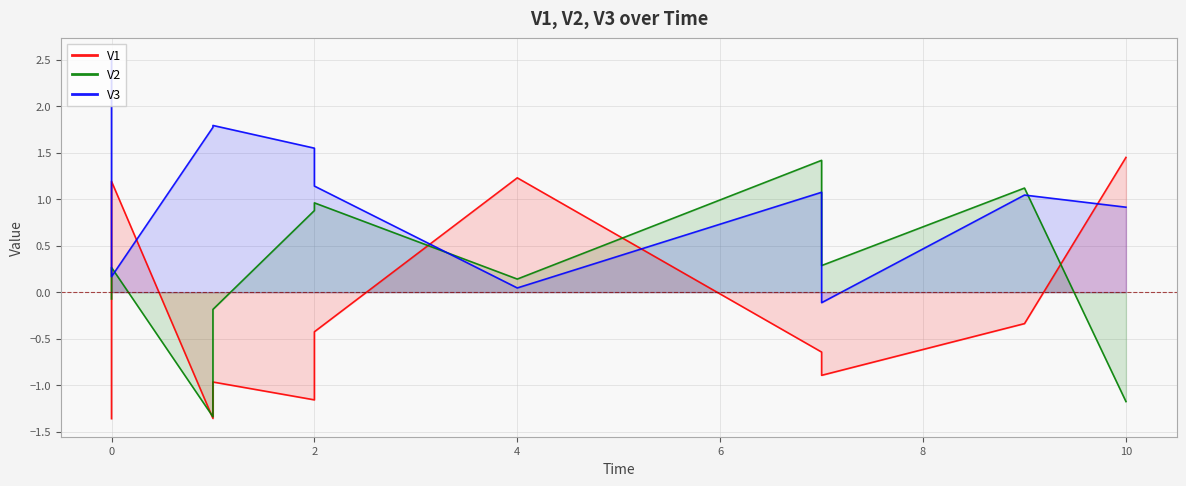

What is the minimum value shown in the chart?

-1.4